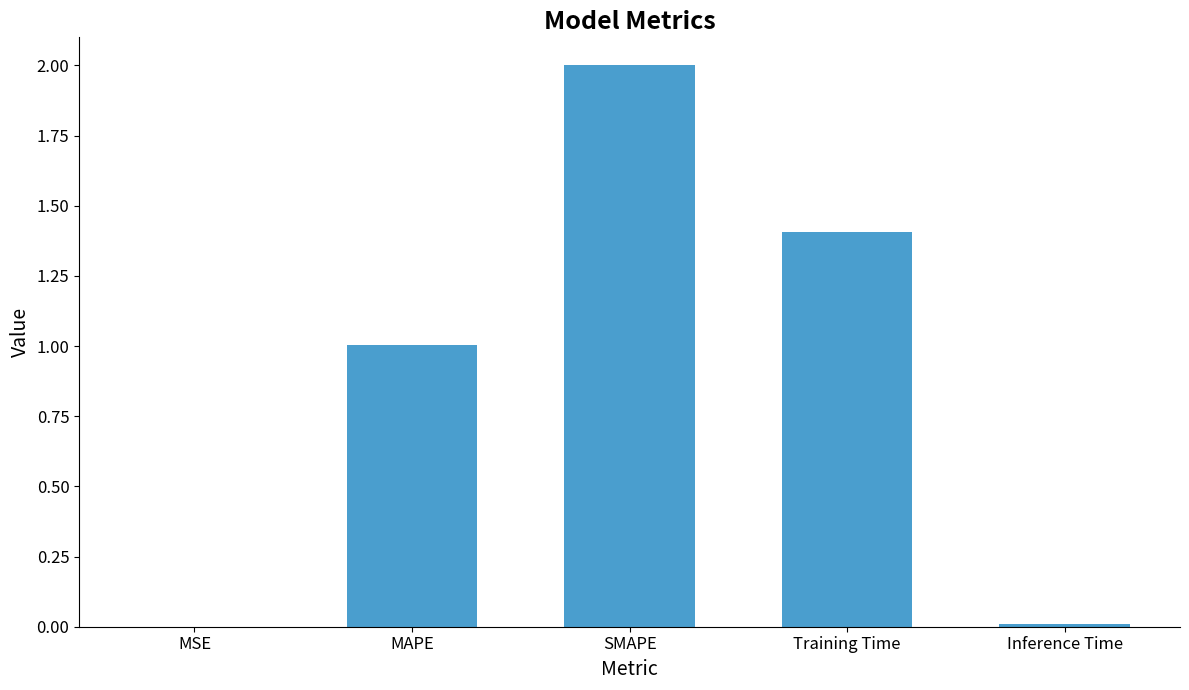

The chart shows a value of 0.0 at Inference Time. True or false?

True